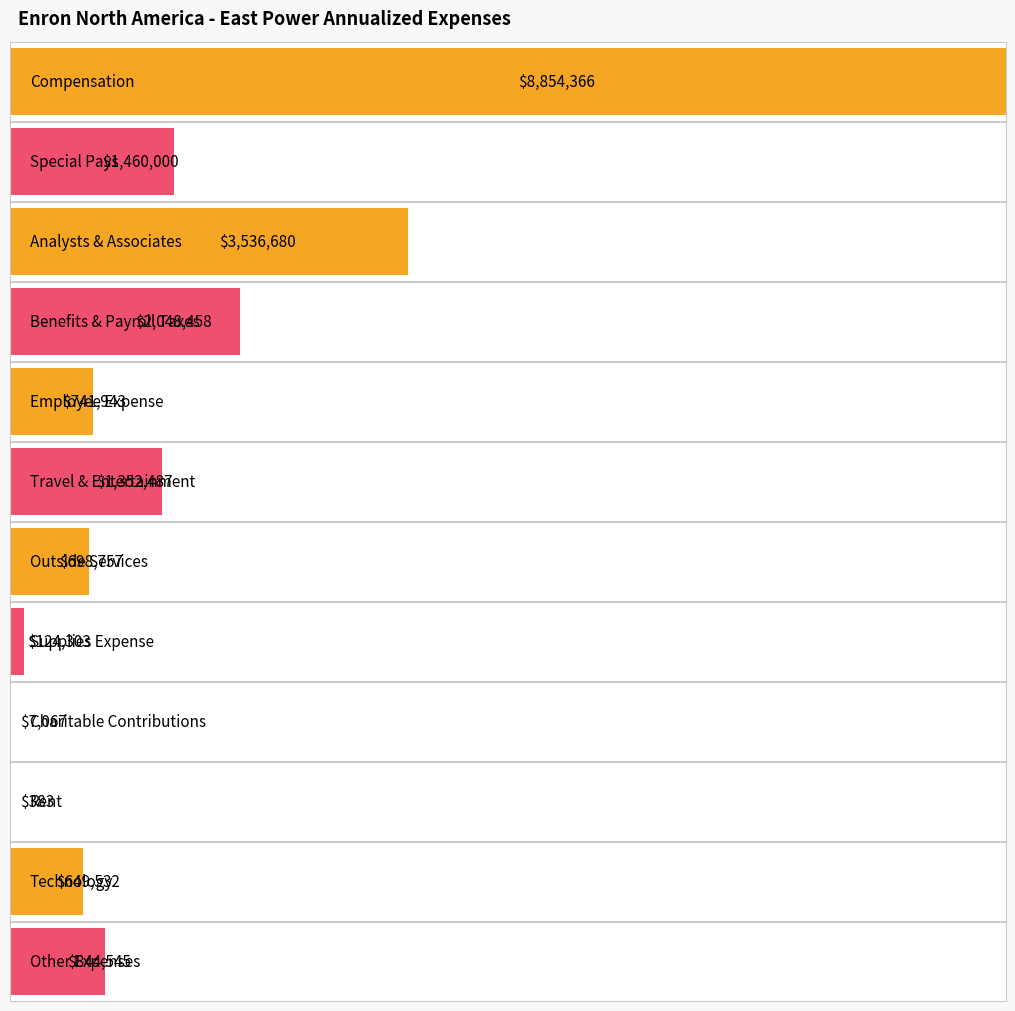

Reading left to right, transcribe all the data shown in this chart.

8854366.4	1460000.0	3536680.0	2048457.9	741942.9	1352487.2	698756.5	124302.8	7066.7	383.1	649532.3	844544.7